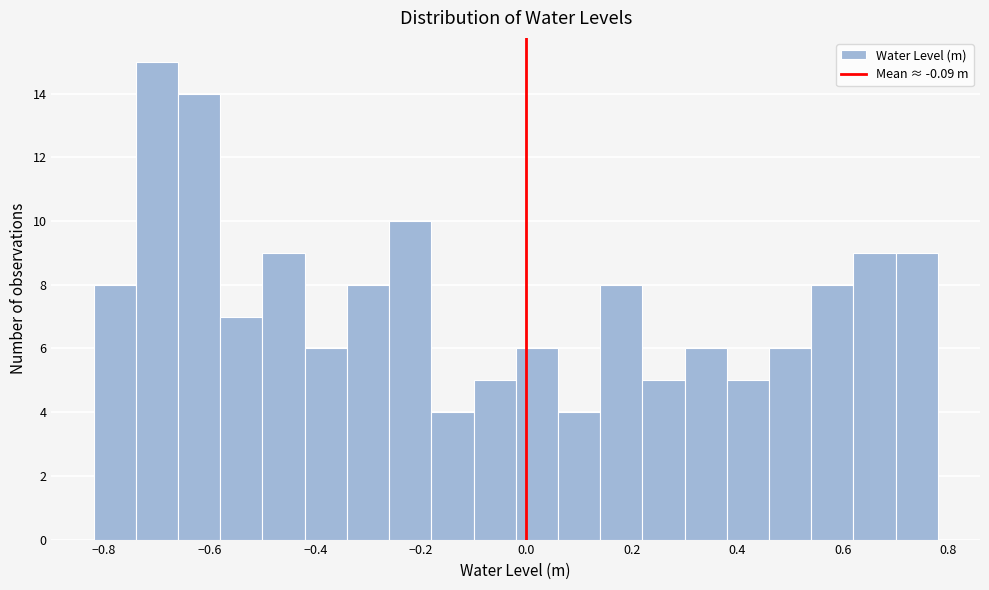

Reading left to right, transcribe this chart: for each bar, give the range it covers on the x-axis and its height. The values are not printed on the chart, so give them approximately, as read against the axis.

-0.82 to -0.74: 8
-0.74 to -0.66: 15
-0.66 to -0.58: 14
-0.58 to -0.50: 7
-0.50 to -0.42: 9
-0.42 to -0.34: 6
-0.34 to -0.26: 8
-0.26 to -0.18: 10
-0.18 to -0.10: 4
-0.10 to -0.02: 5
-0.02 to 0.06: 6
0.06 to 0.14: 4
0.14 to 0.22: 8
0.22 to 0.30: 5
0.30 to 0.38: 6
0.38 to 0.46: 5
0.46 to 0.54: 6
0.54 to 0.62: 8
0.62 to 0.70: 9
0.70 to 0.78: 9